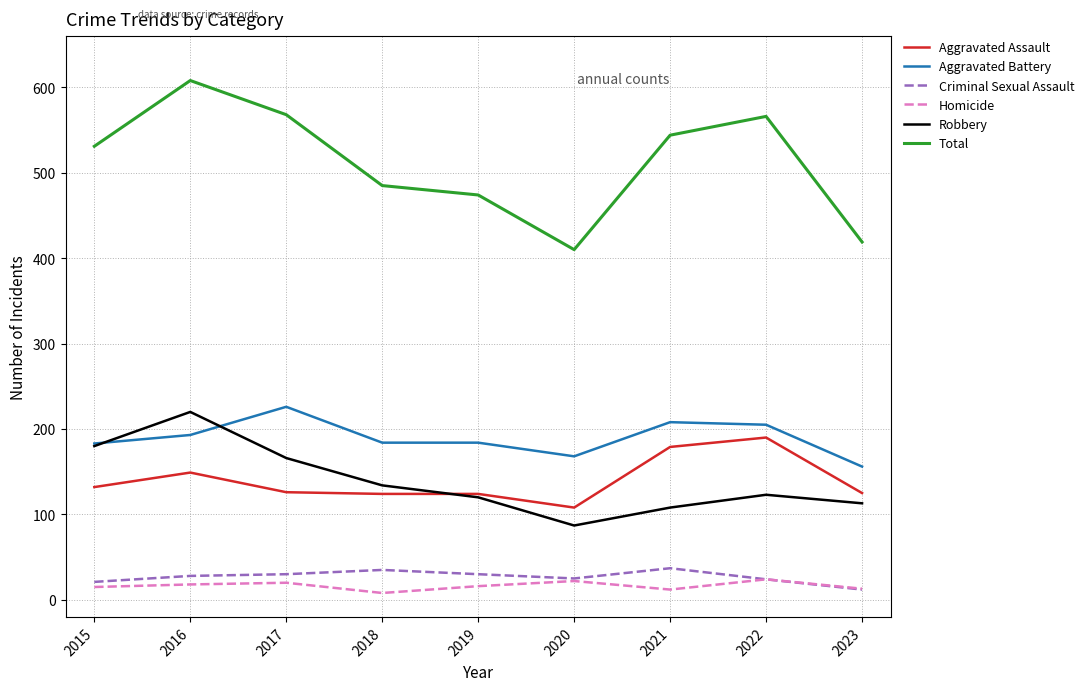

True or false: Aggravated Assault and Total intersect in this chart.

False